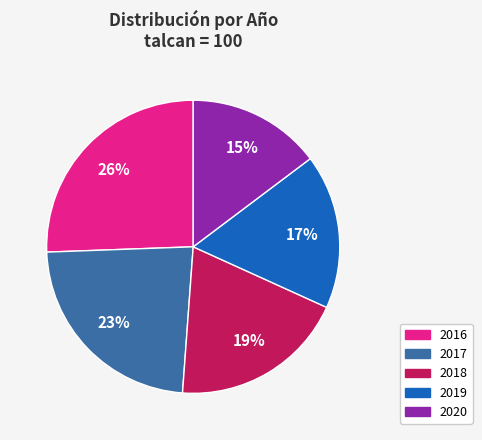

Is there any slice that represents more than half of the pie?

No